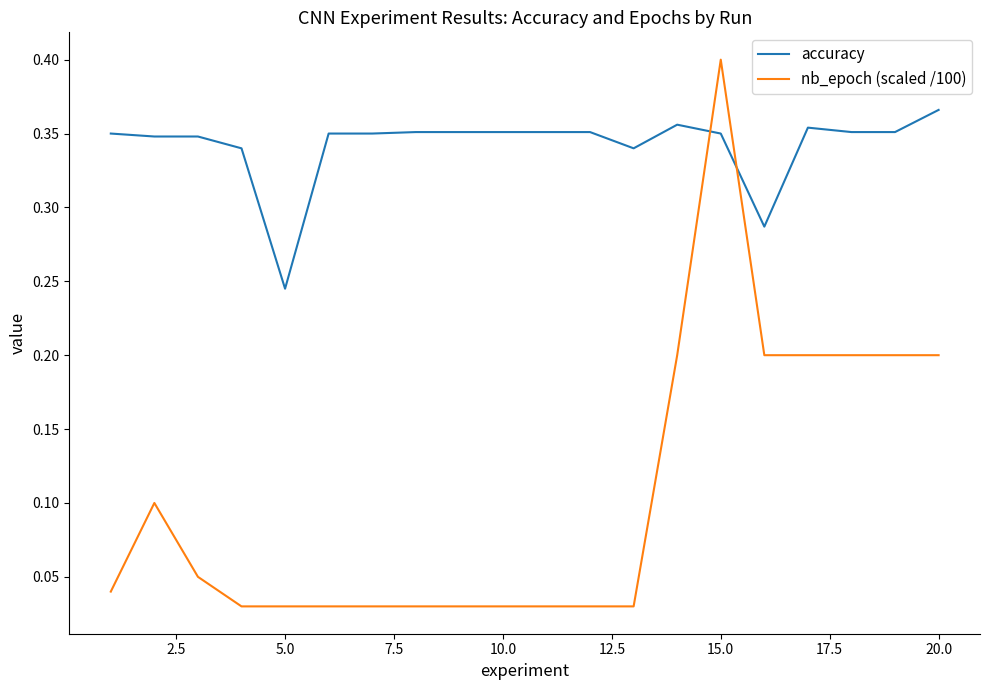

List the series in order of their peak value, lowest first.

accuracy, nb_epoch (scaled /100)